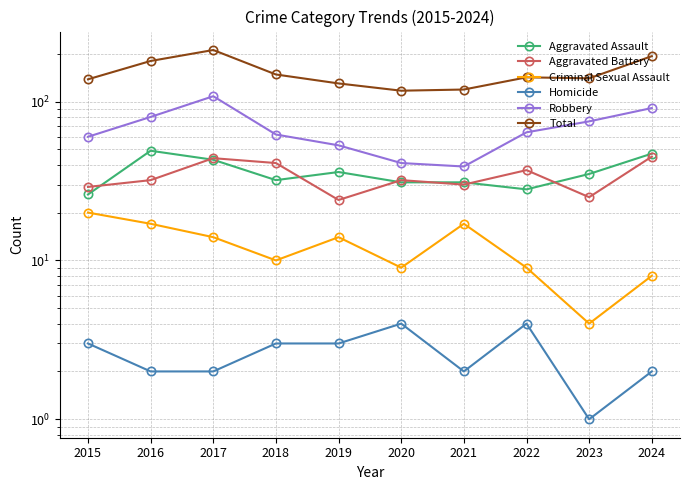

What is the approximate value of Robbery at 2015, to the nearest 5?

60